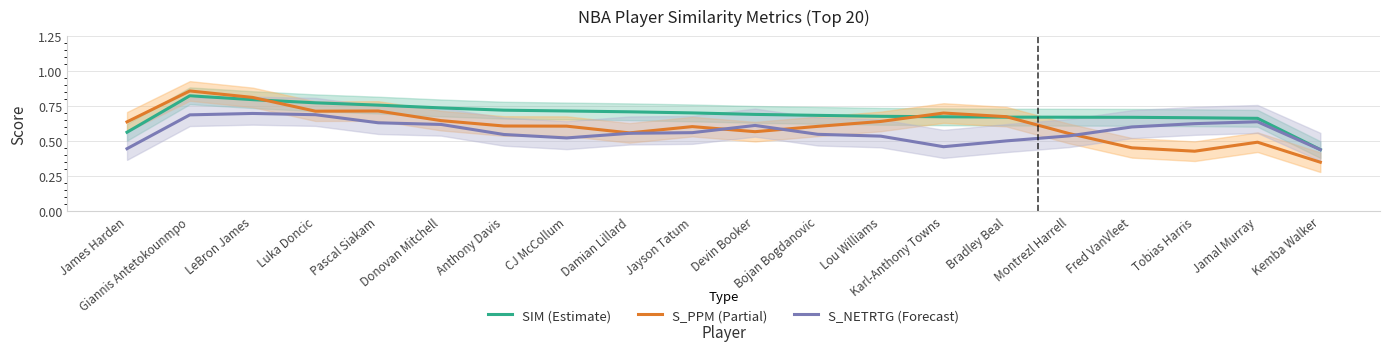

What is the average value of the SIM (Estimate) series?

0.7